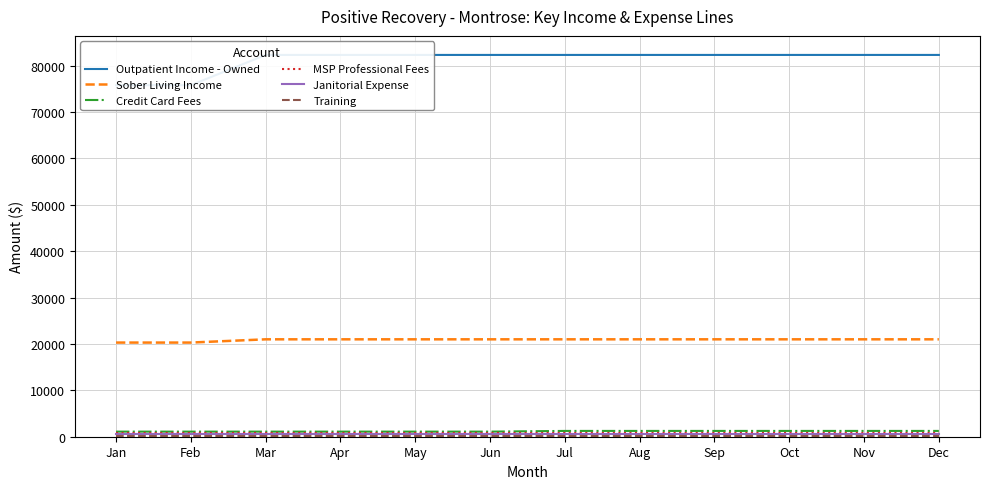

True or false: MSP Professional Fees has a value of 1366 at Jul.

False